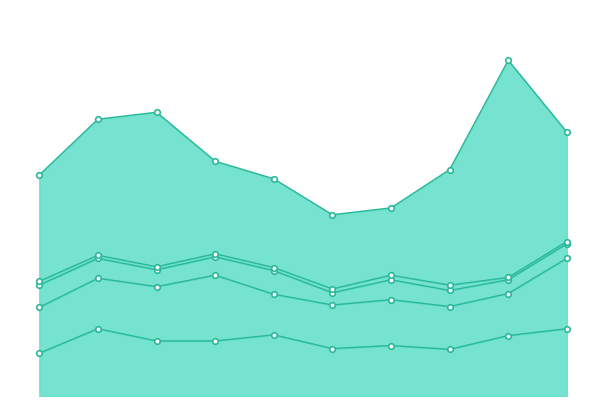

What are all the series names shown in the legend?

Aggravated Assault, Aggravated Battery, Criminal Sexual Assault, Homicide, Robbery